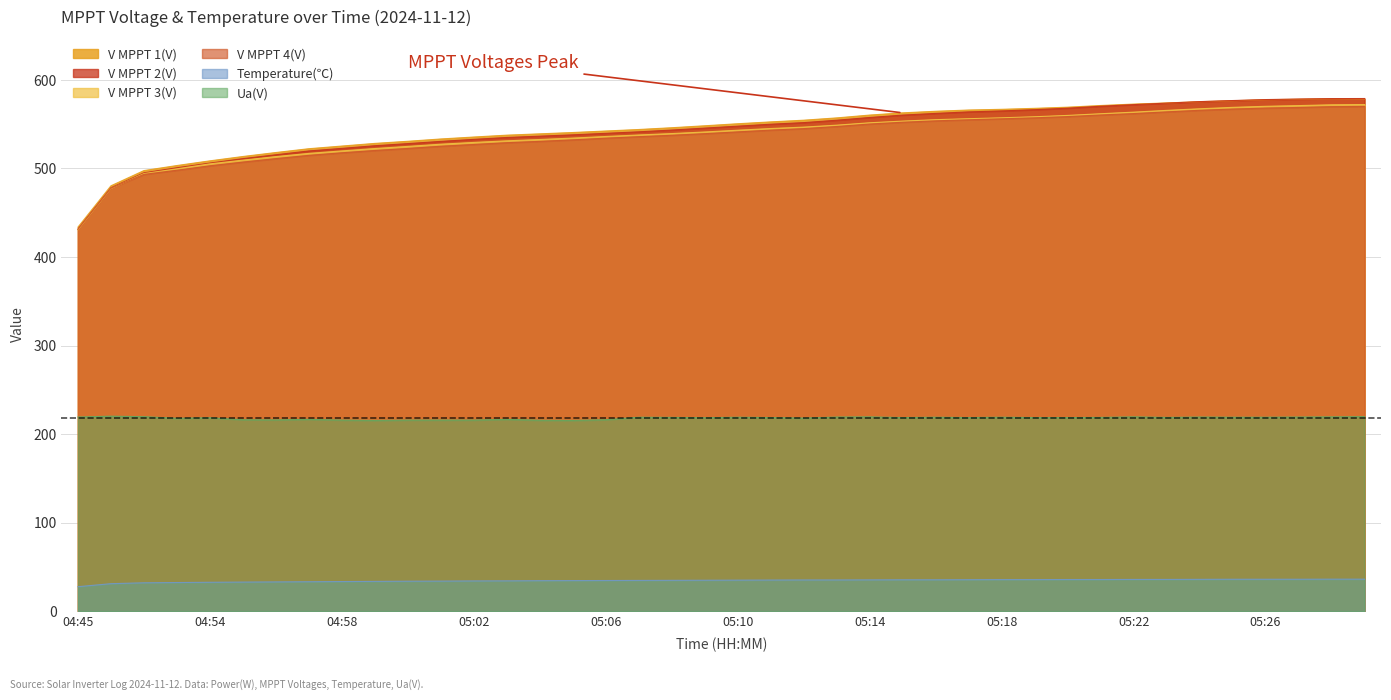

What is the label of the 28th point from the right?

05:02